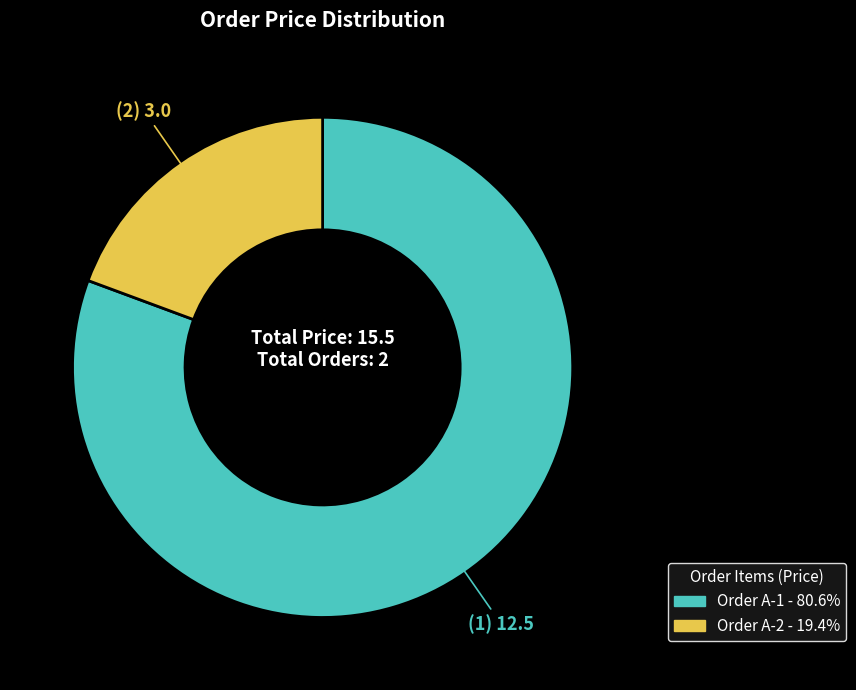

Does any single category account for the majority?

Yes